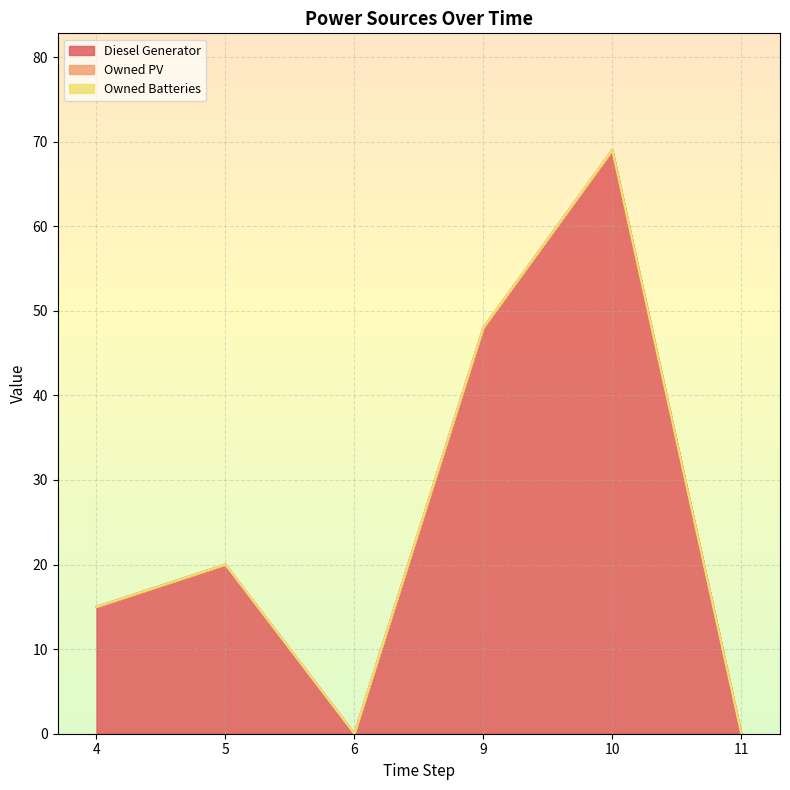

True or false: Diesel Generator and Owned Batteries cross at least once.

False